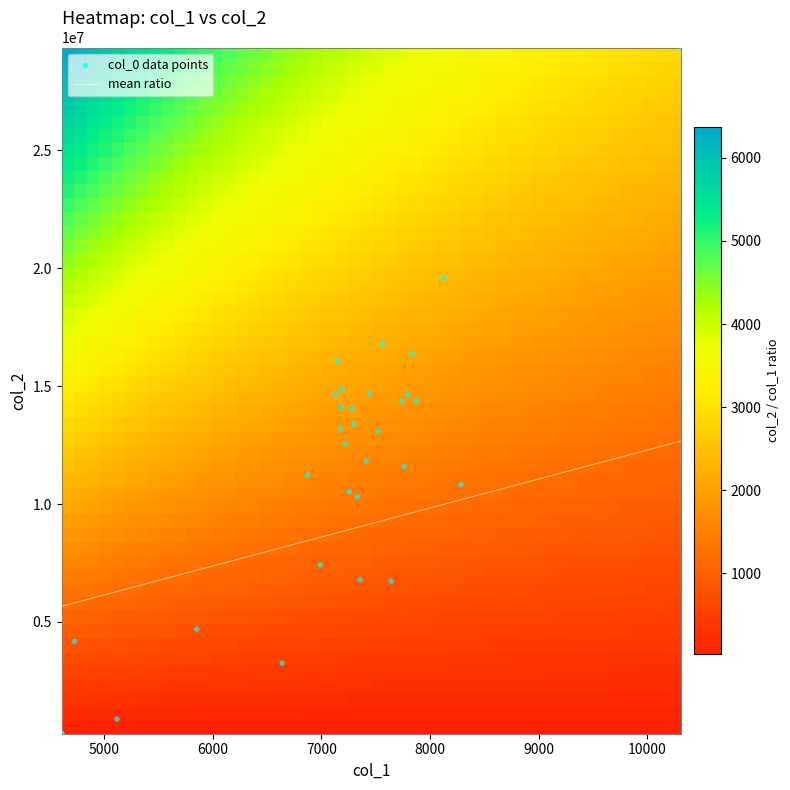

How many distinct data groups are displayed?

1